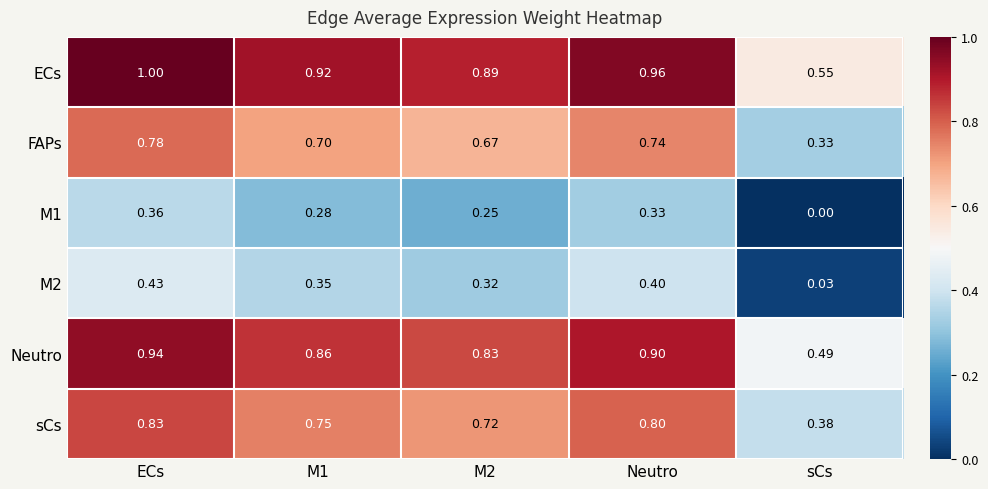

At which category is the sum across all series the highest?

ECs